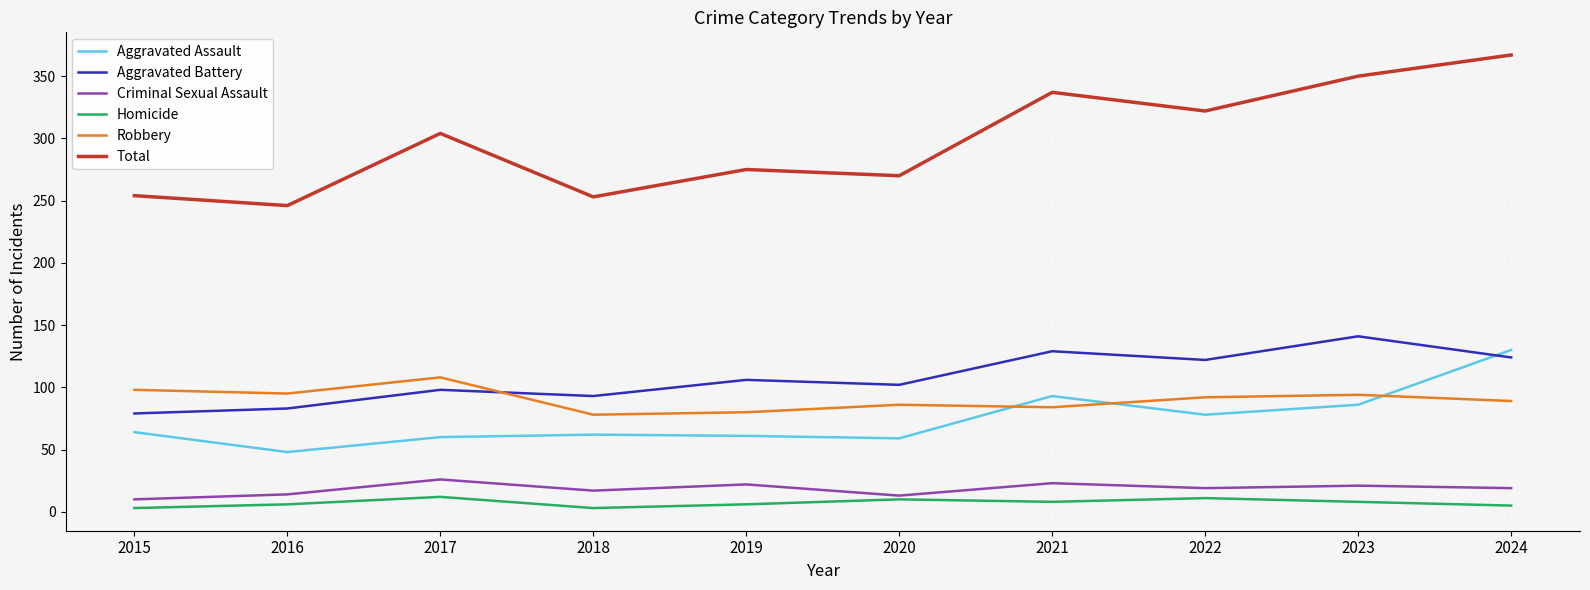

How many lines are shown in the chart?

6